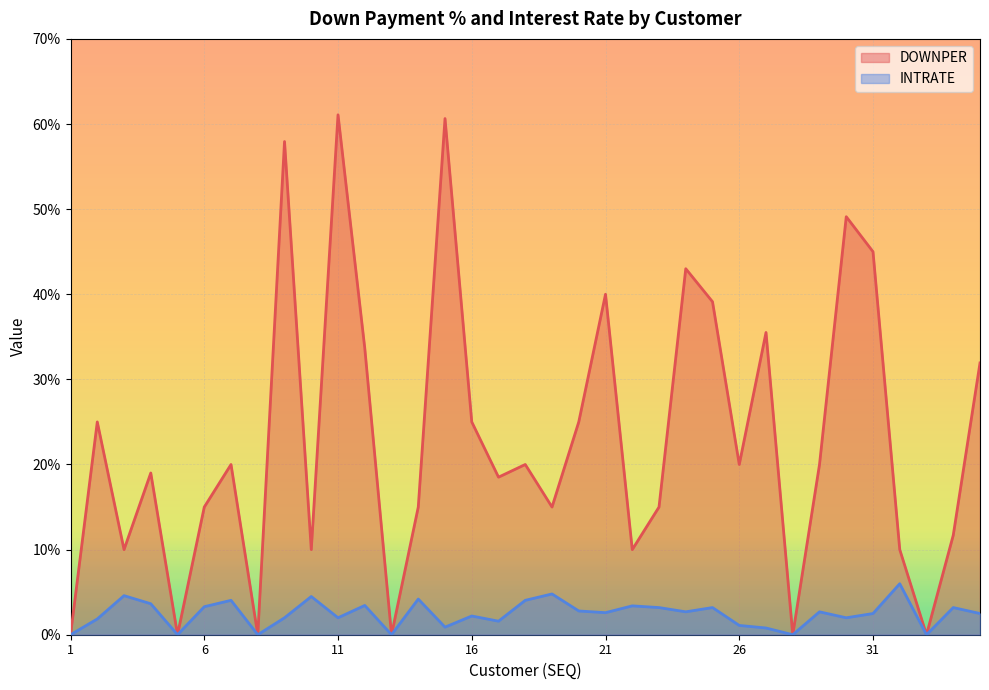

At which category is the sum across all series the highest?

11